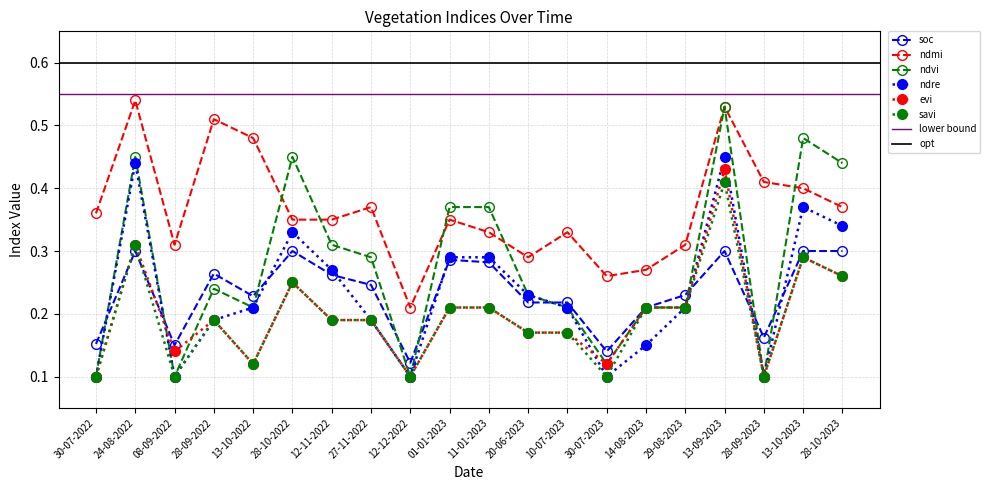

How many interior local peaks does the ndre series have?

4